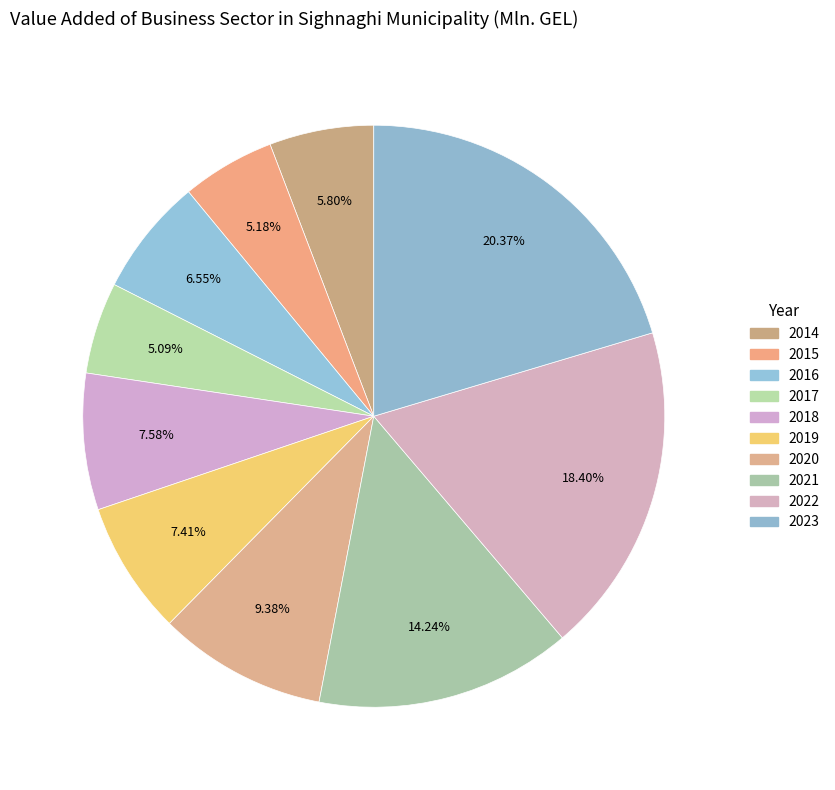

How many segments does this pie chart have?

10